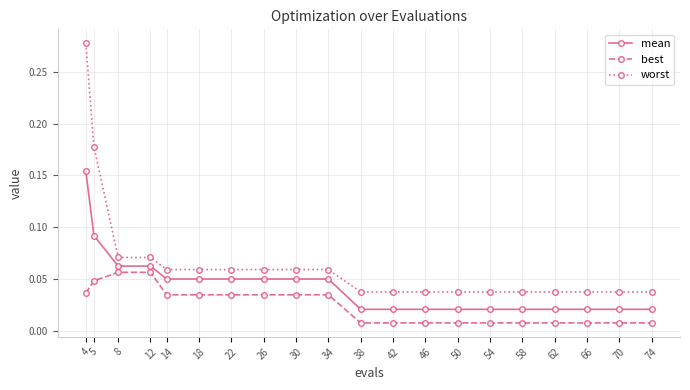

True or false: mean and worst intersect in this chart.

False